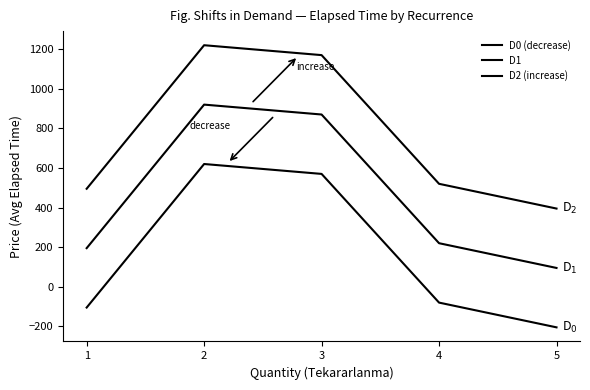

What is the minimum value shown in the chart?

-205